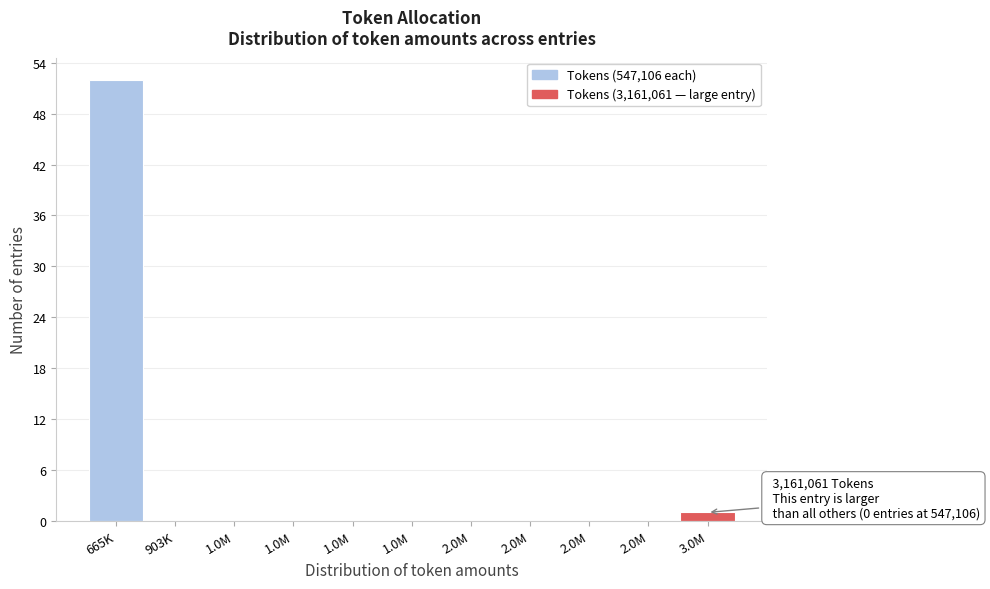

How many distinct data groups are displayed?

1